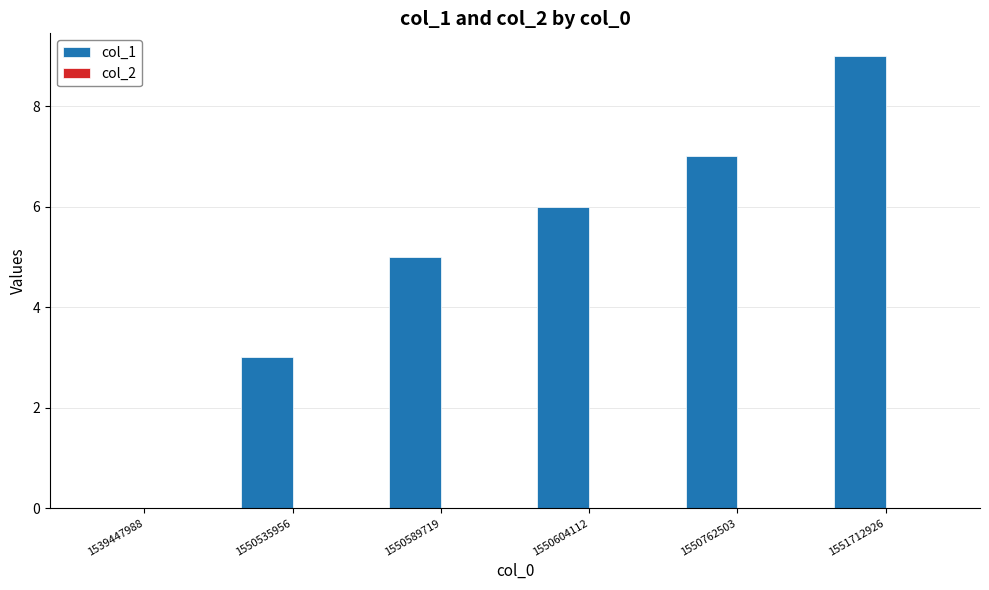

Read the value at 1550604112.

6